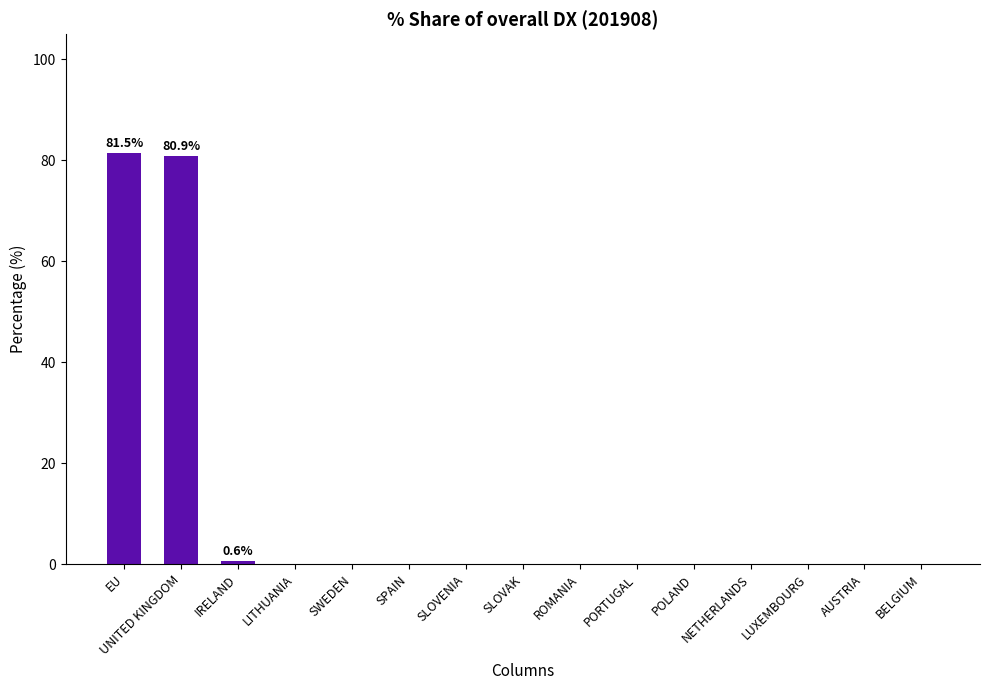

What is the sum of all values?

163.0